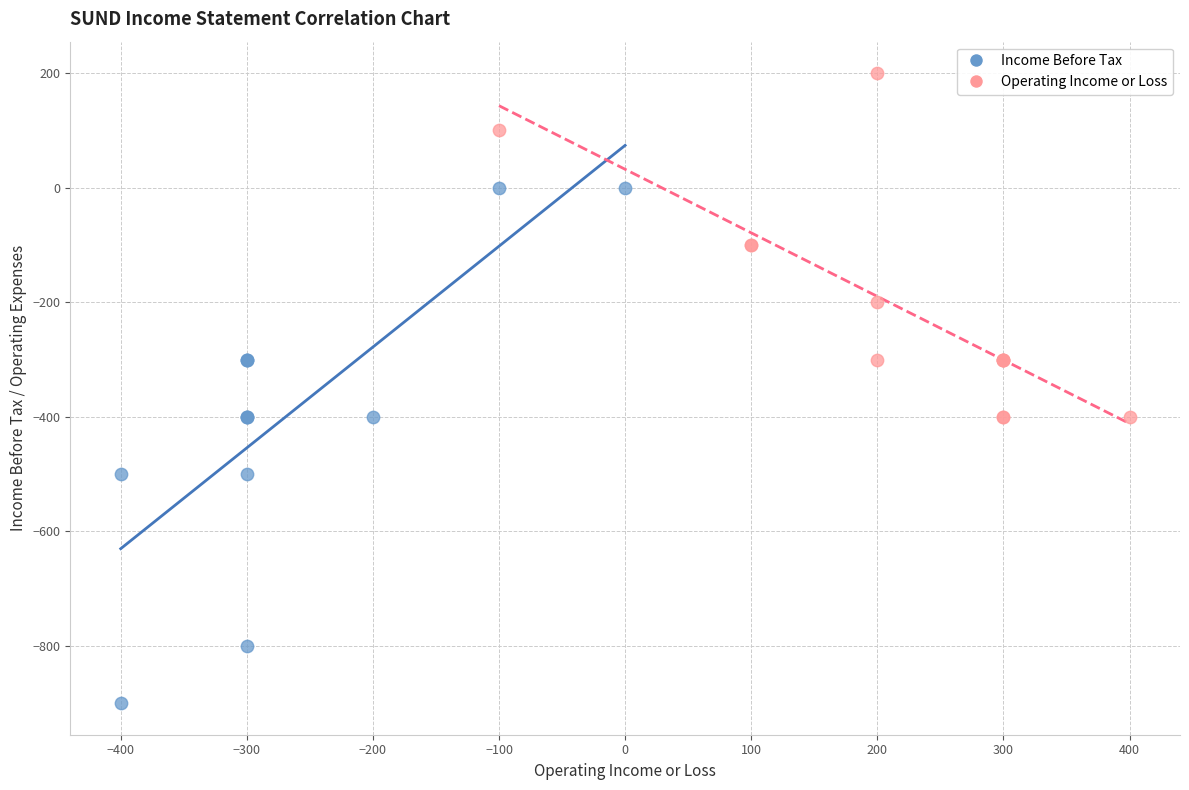

Which series has the widest spread of Y values?

Income Before Tax